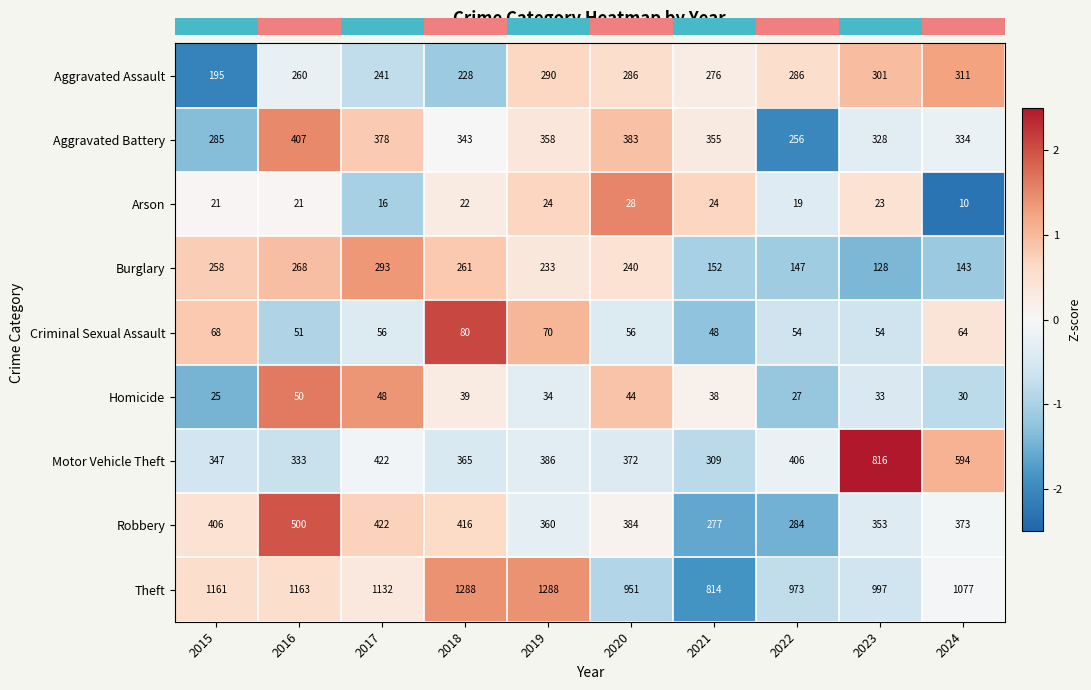

How many data points in Criminal Sexual Assault are less than 56?

4